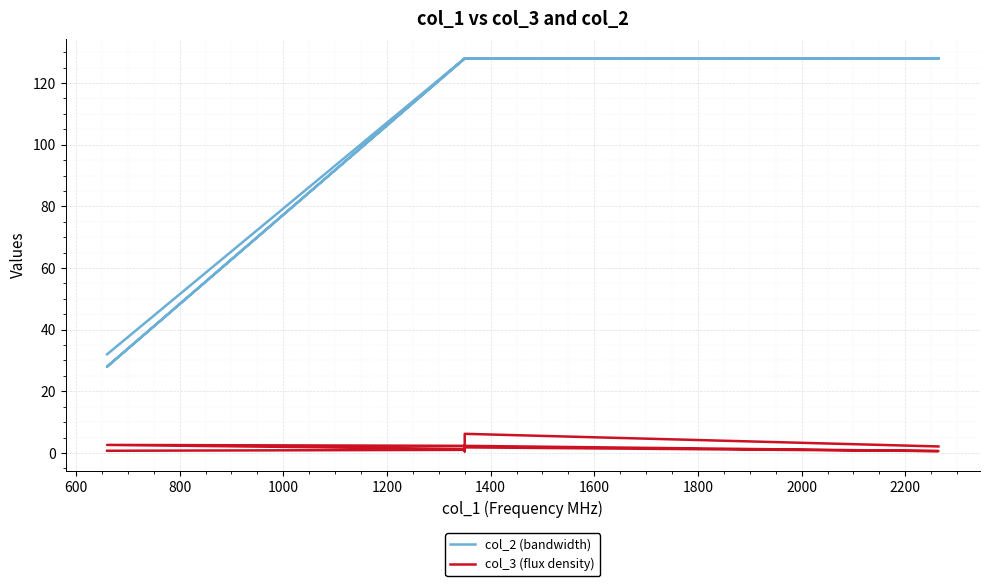

At 2000, list the series in order from smallest to largest.

col_3 (flux density), col_2 (bandwidth)